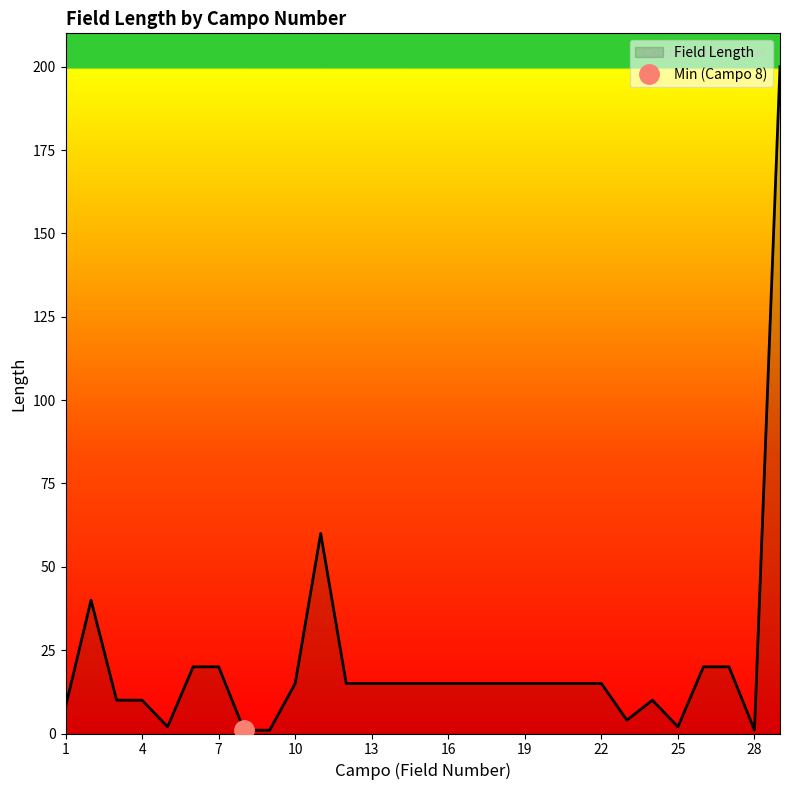

The value at 26 is 20. True or false?

True